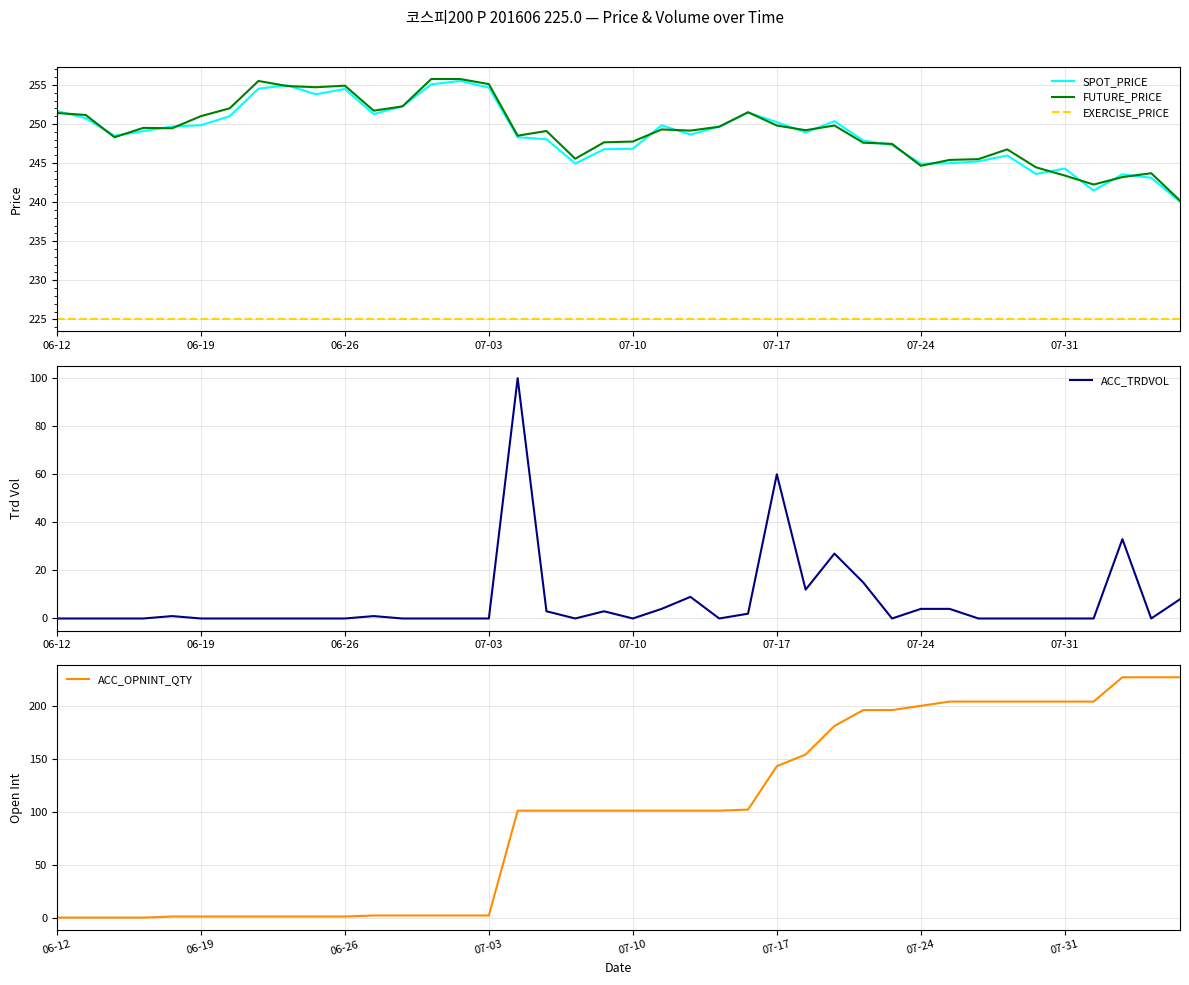

At which label does SPOT_PRICE reach its minimum?

39